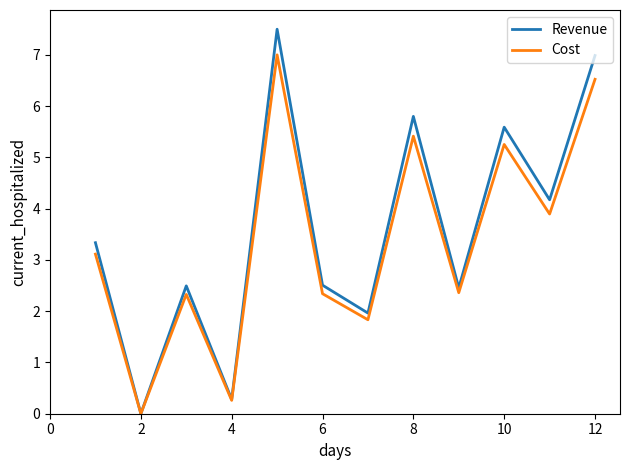

Rank the series by their maximum value, from lowest to highest.

Cost, Revenue